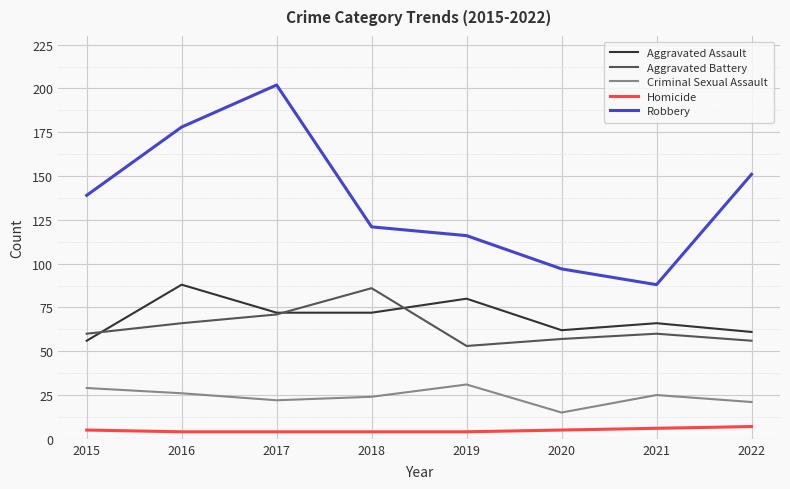

The Robbery series shows 199 at 2019. True or false?

False